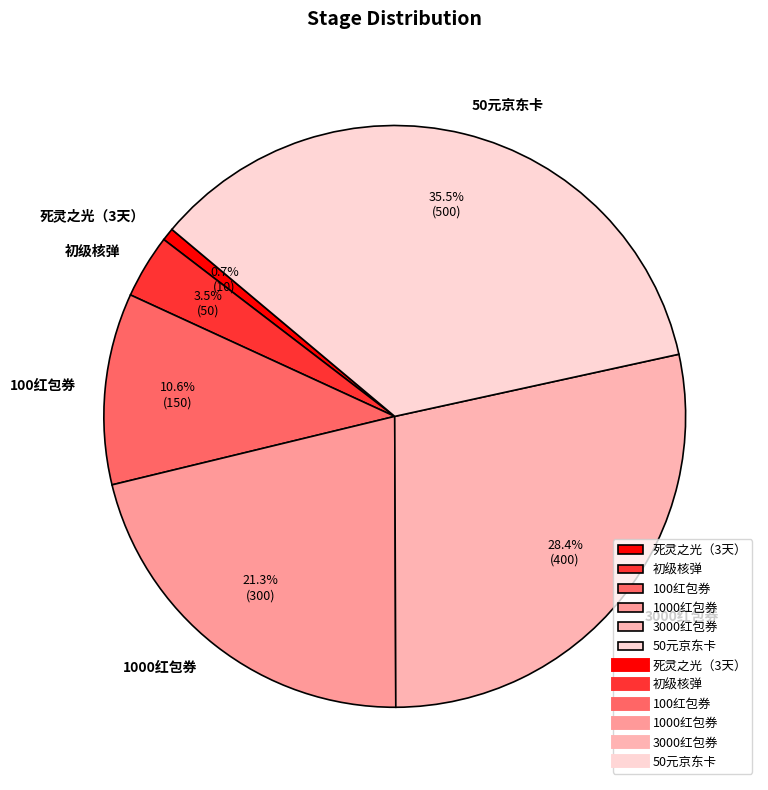

Does any single category account for the majority?

No